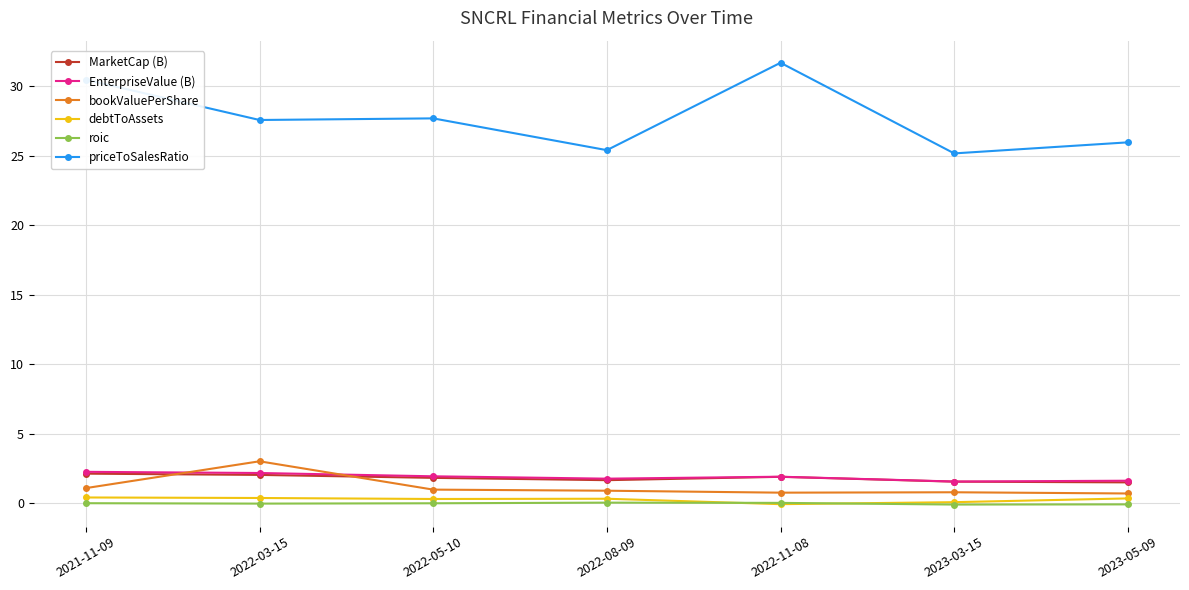

Which label corresponds to the largest value in the chart?

2022-11-08